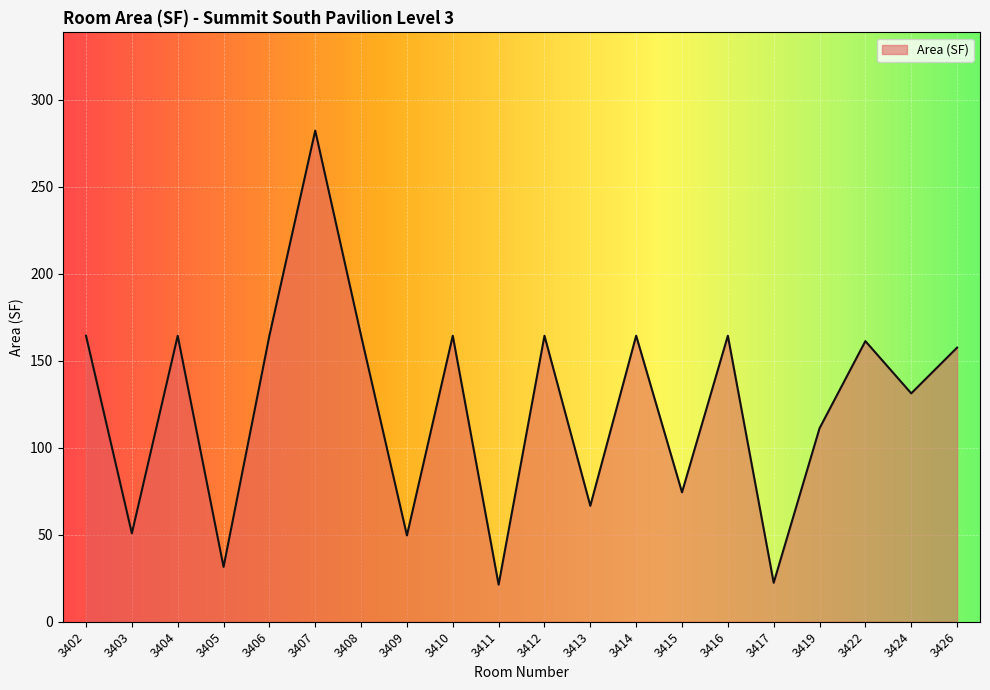

Is it true that the value at 3419 is 111.2?

True